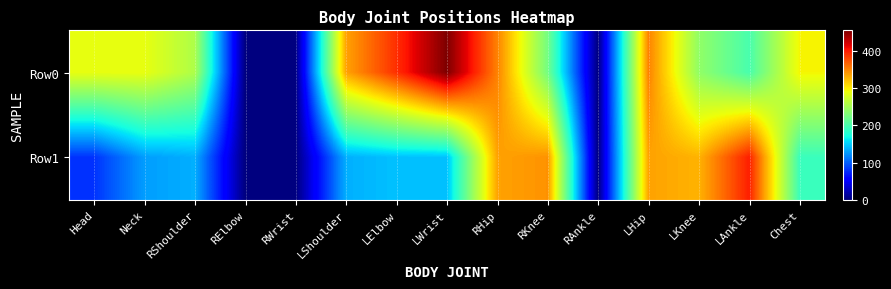

Reading right to left, list all the values displayed in this chart.

Row0: Chest=296	LAnkle=200	LKnee=240	LHip=352	RAnkle=0	RKnee=224	RHip=352	LWrist=456	LElbow=392	LShoulder=336	RWrist=0	RElbow=0	RShoulder=256	Neck=288	Head=288
Row1: Chest=192	LAnkle=400	LKnee=328	LHip=336	RAnkle=0	RKnee=344	RHip=336	LWrist=144	LElbow=144	LShoulder=136	RWrist=0	RElbow=0	RShoulder=136	Neck=128	Head=80